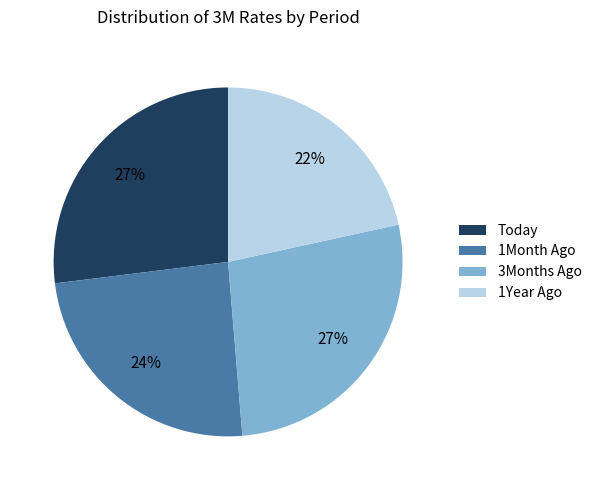

To the nearest percent, what is the average slice percentage?

25%